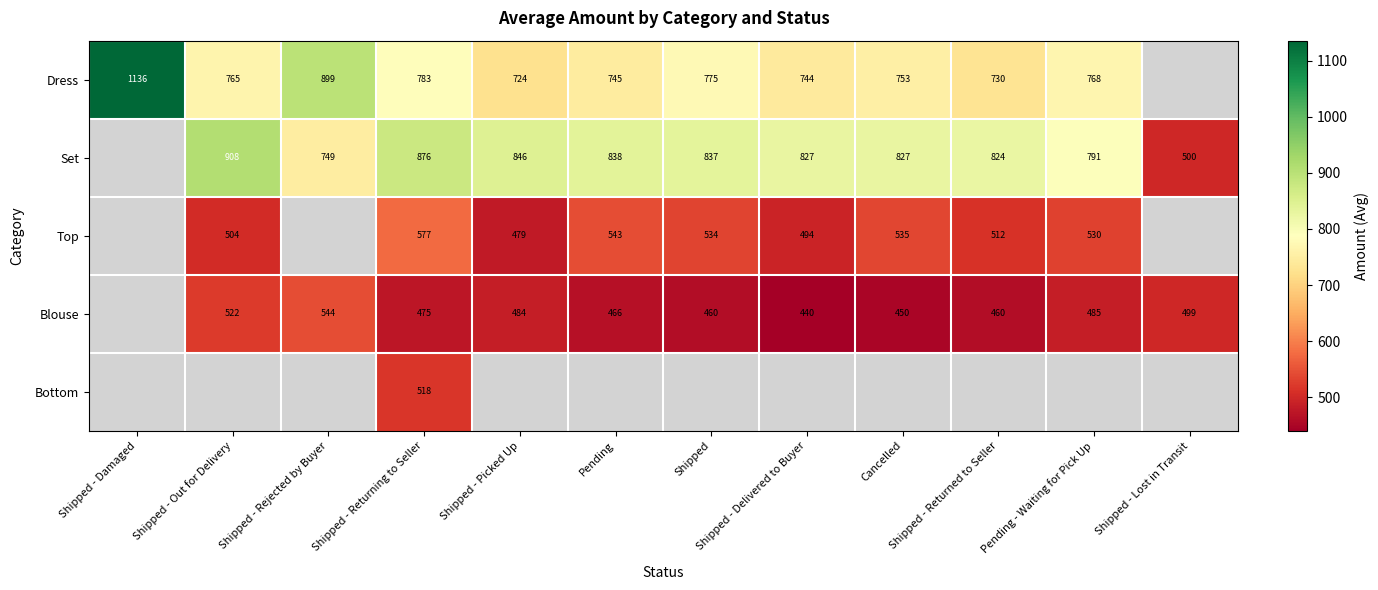

Count the number of categories in the chart.

12